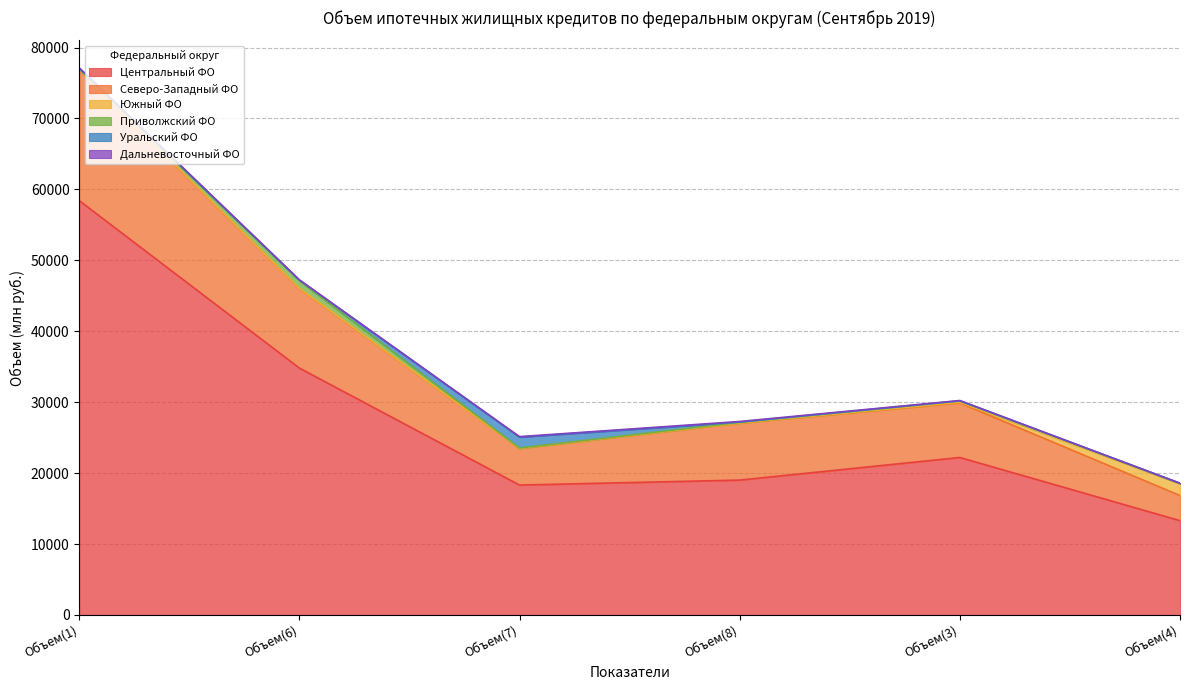

At which category is the sum across all series the highest?

Объем(1)